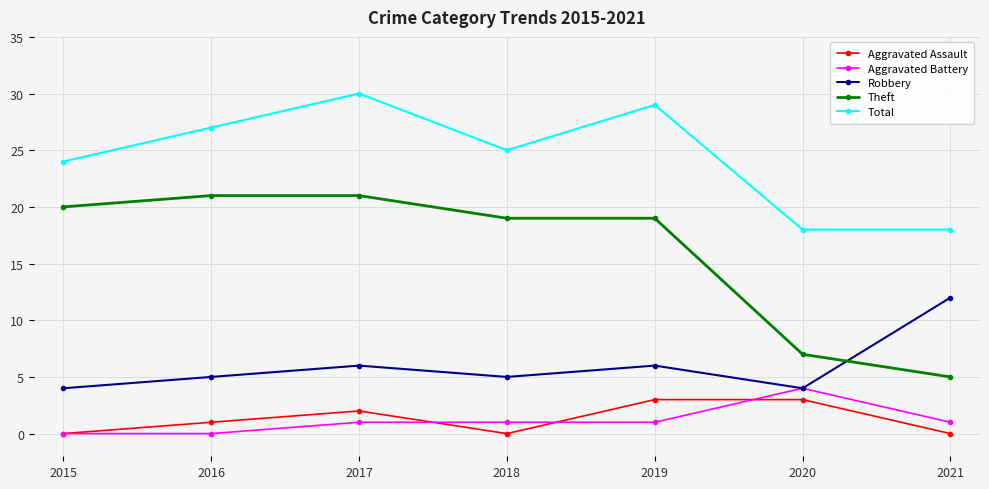

How many interior local peaks does the Robbery series have?

2